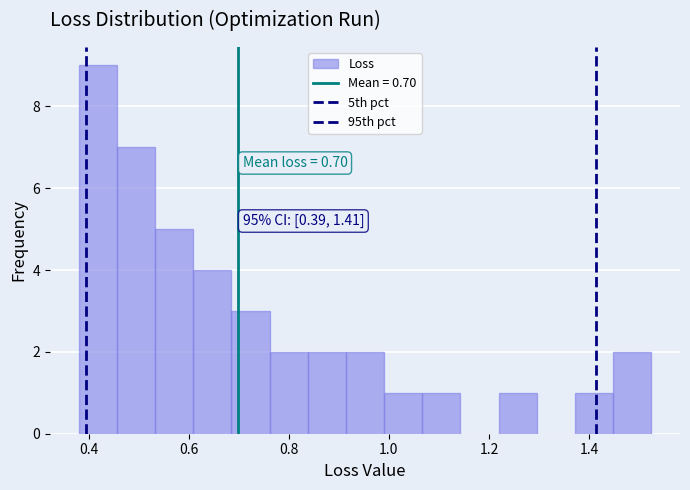

Around what value on the x-axis is the tallest bar? Give the approximate position of its centre, as read against the axis.

0.42